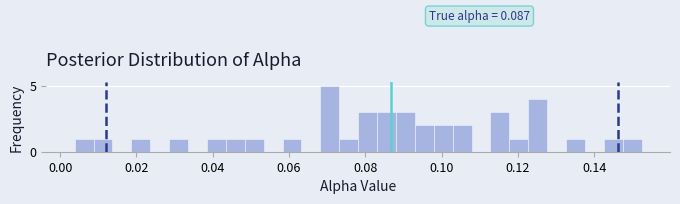

Read against the x-axis, roughly where is the centre of the tallest bar?

0.070